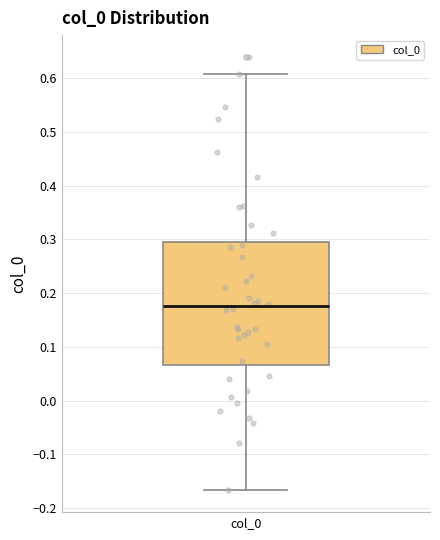

Transcribe this box plot: give where the median line is, the range the box spans, and where the two whiskers end, as read against the y-axis. The values are not printed on the chart, so give them approximately, as read against the axis.

median 0.18, box 0.07 to 0.29, whiskers -0.17 to 0.61